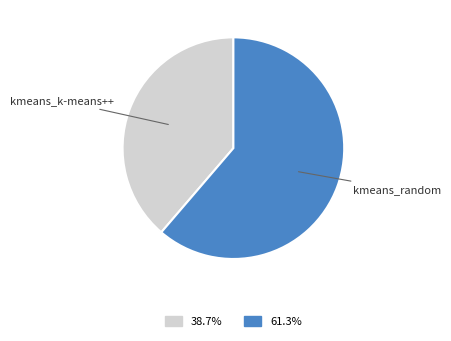

Is it true that kmeans_k-means++ is 50% of the pie?

False